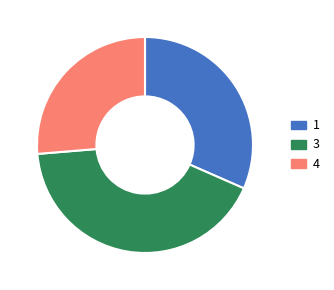

Which slice is the largest?

3